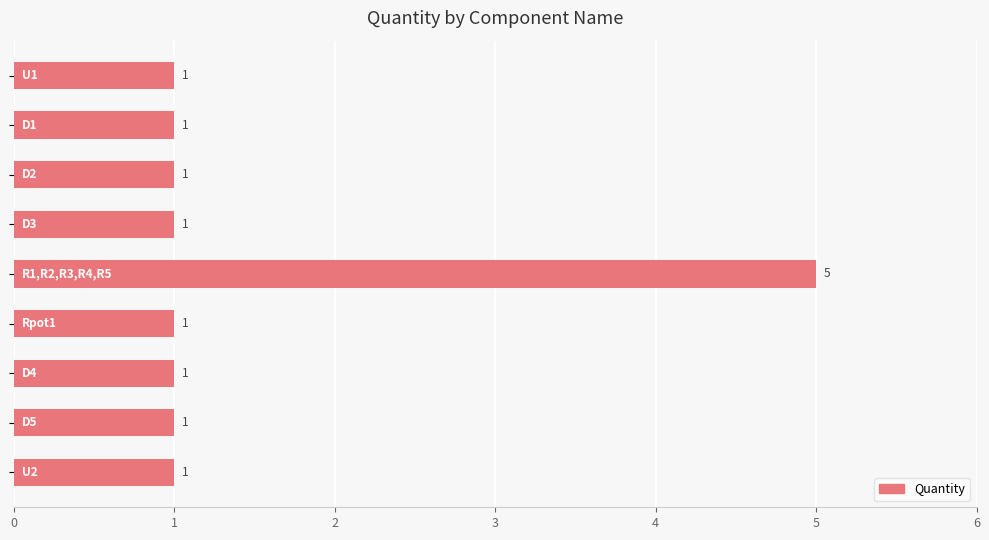

Reading top to bottom, transcribe all the data shown in this chart.

1	1	1	1	5	1	1	1	1